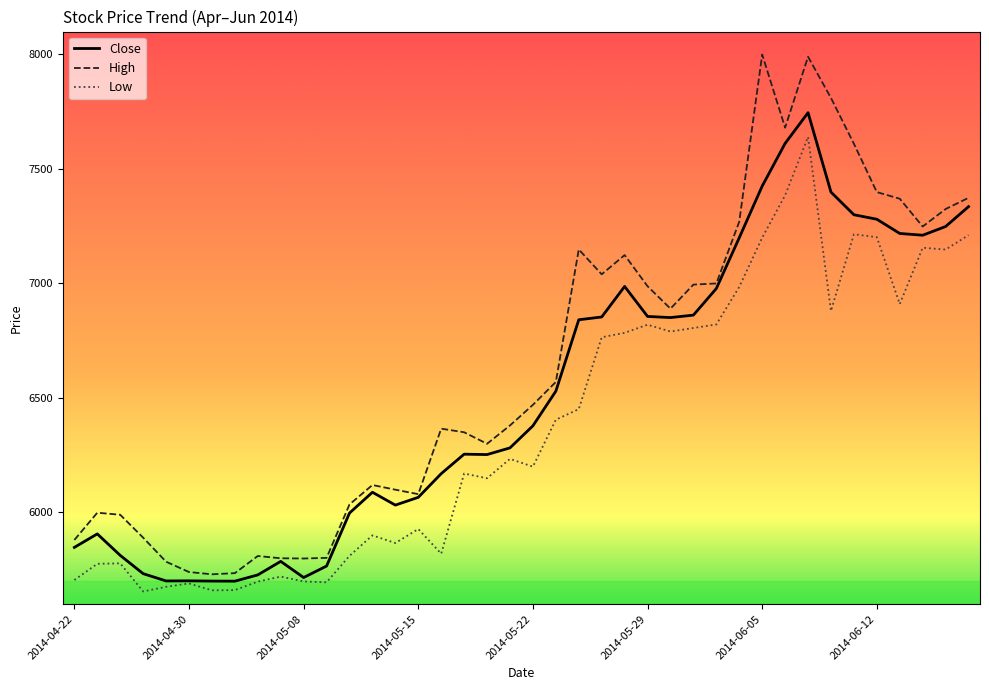

What is the difference between the second highest and minimum values in the High series?

2260.0